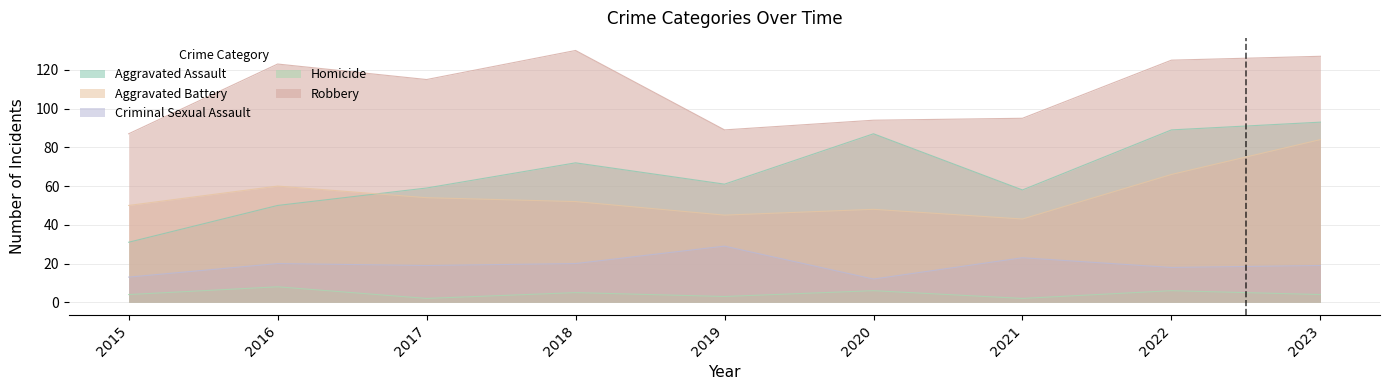

How many lines are shown in the chart?

5